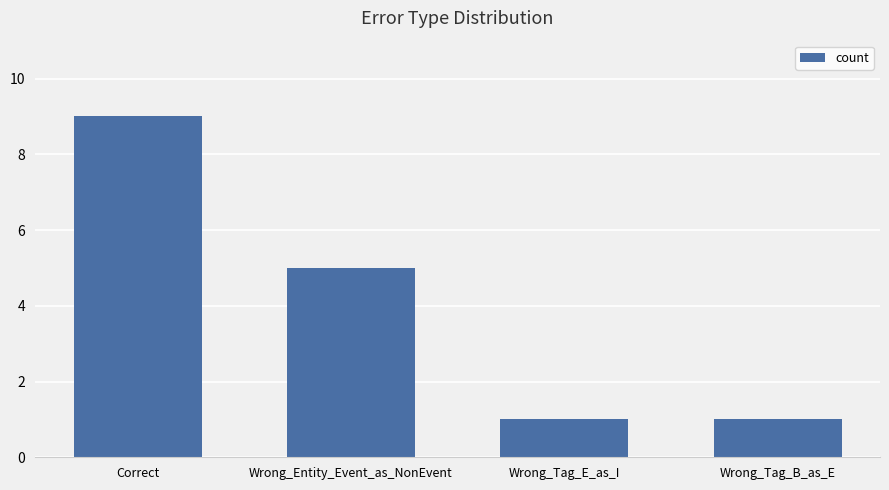

What is the difference between the values at Wrong_Entity_Event_as_NonEvent and Correct?

4